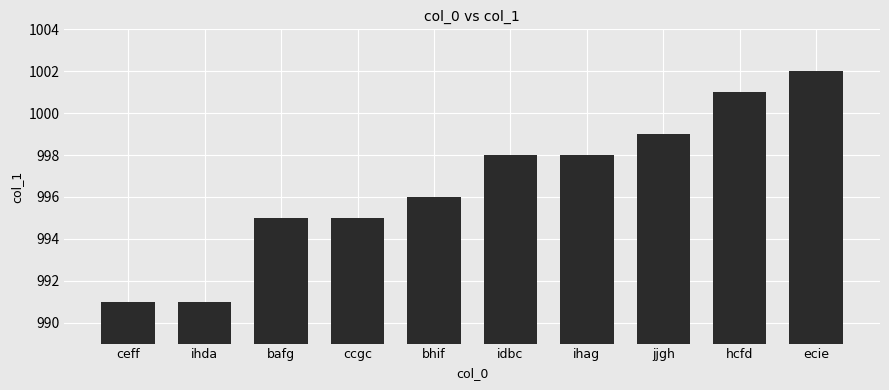

Count the number of categories in the chart.

10